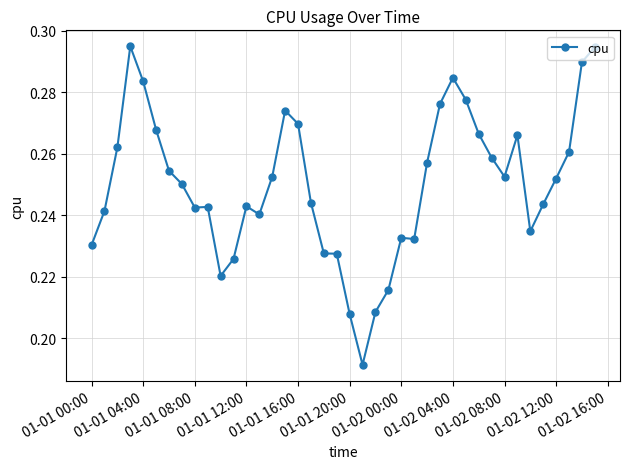

True or false: the data has more than 0 interior local peaks.

True